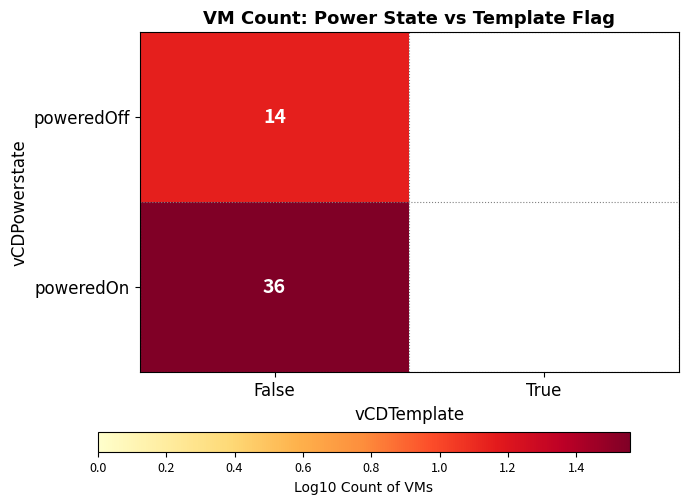

What is the spread (max minus min) of values at False?

22